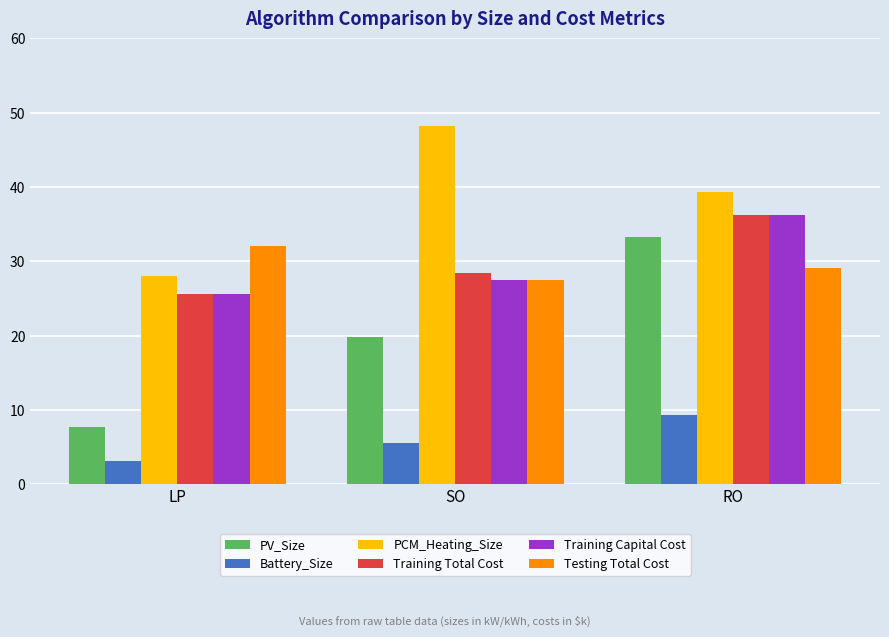

At which category does the chart reach its minimum across all series?

LP